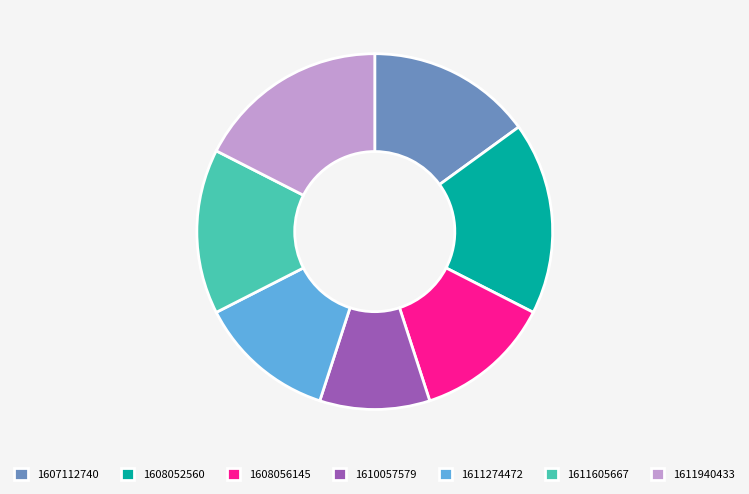

Approximately how many times larger is the value at 1608056145 compared to 1607112740?

0.8